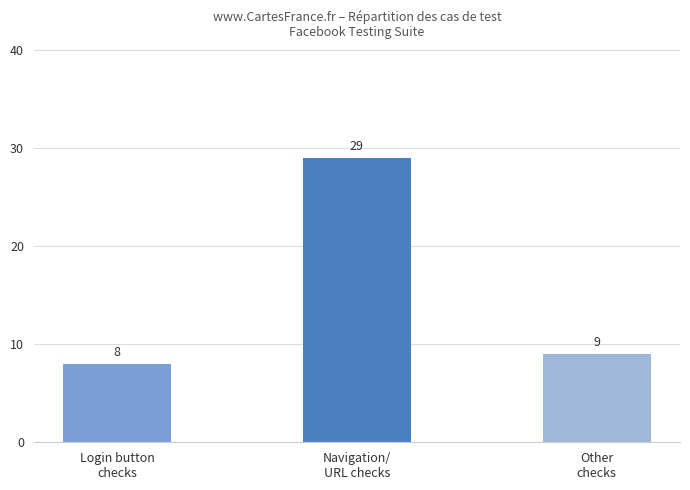

Reading left to right, transcribe all the data shown in this chart.

Login button
checks=8	Navigation/
URL checks=29	Other
checks=9